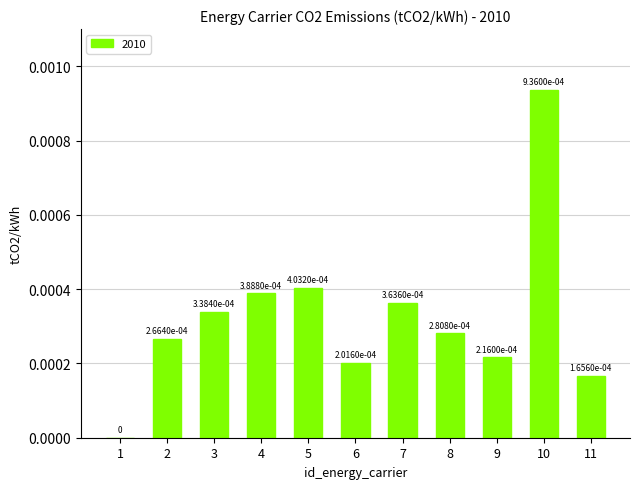

At which category does the chart reach its peak across all series?

10